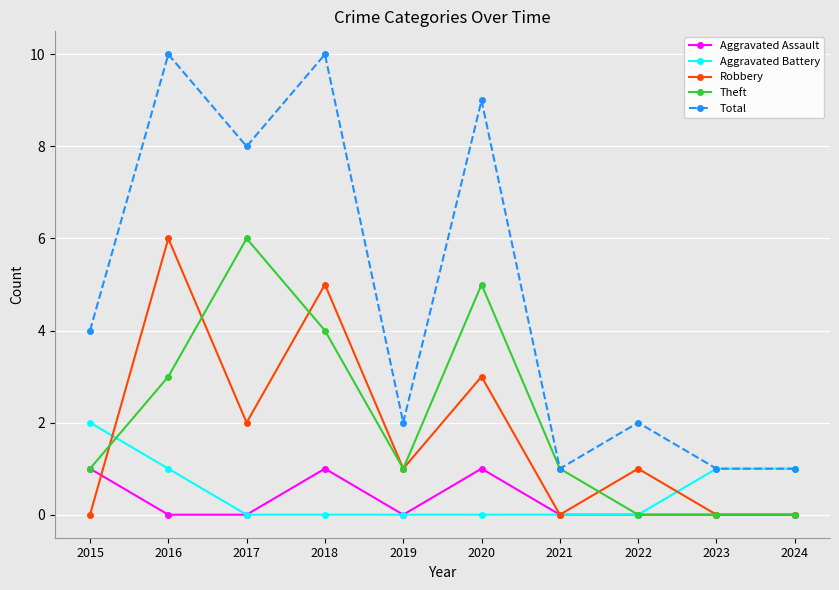

Which series has the largest total across all categories?

Total